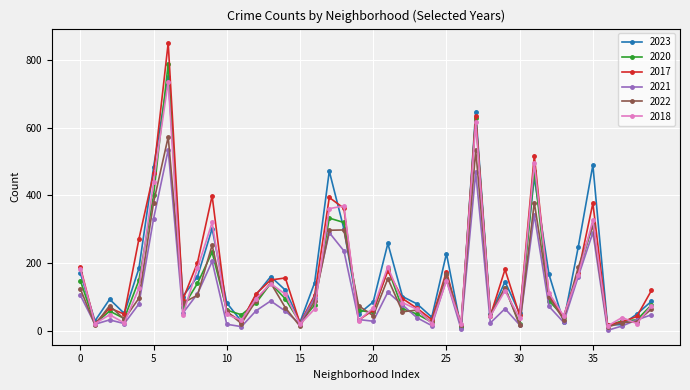

What is the greatest value displayed?

851